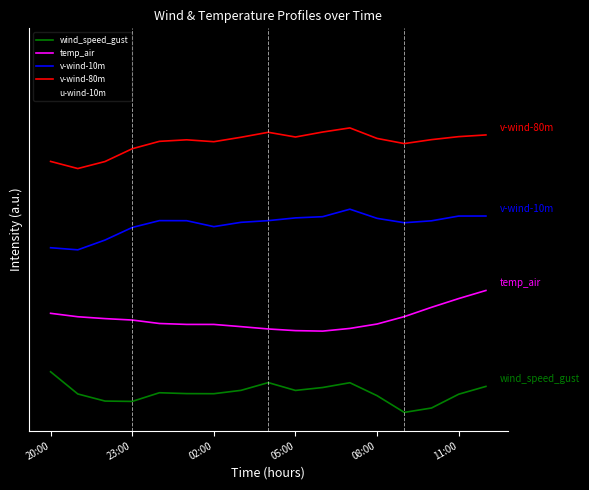

Reading left to right, list all the values displayed in this chart.

wind_speed_gust: 1.0	0.5	0.3	0.3	0.5	0.5	0.5	0.5	0.7	0.5	0.6	0.7	0.4	0.0	0.1	0.4	0.6
temp_air: 2.4	2.4	2.3	2.3	2.2	2.2	2.2	2.1	2.1	2.0	2.0	2.1	2.2	2.4	2.6	2.8	3.0
v-wind-10m: 4.1	4.0	4.2	4.5	4.7	4.7	4.6	4.7	4.7	4.8	4.8	5.0	4.8	4.7	4.7	4.8	4.8
v-wind-80m: 6.2	6.0	6.2	6.5	6.7	6.7	6.7	6.8	6.9	6.8	6.9	7.0	6.7	6.6	6.7	6.8	6.8
u-wind-10m: 9.0	8.3	8.1	8.2	8.1	8.1	8.1	8.1	8.2	8.2	8.0	8.2	8.2	8.0	8.0	8.3	8.5